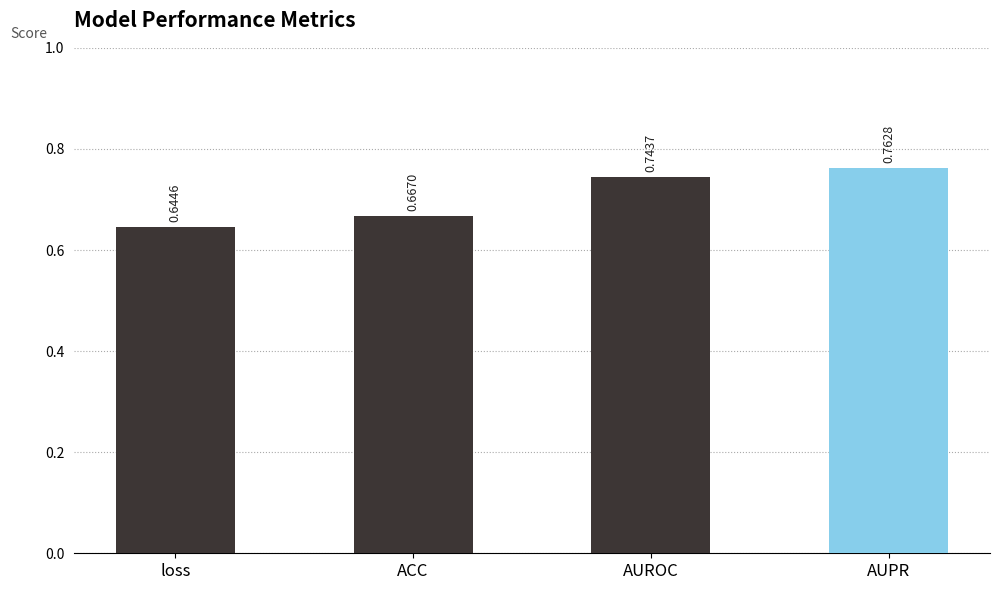

At which category does the chart reach its minimum across all series?

loss